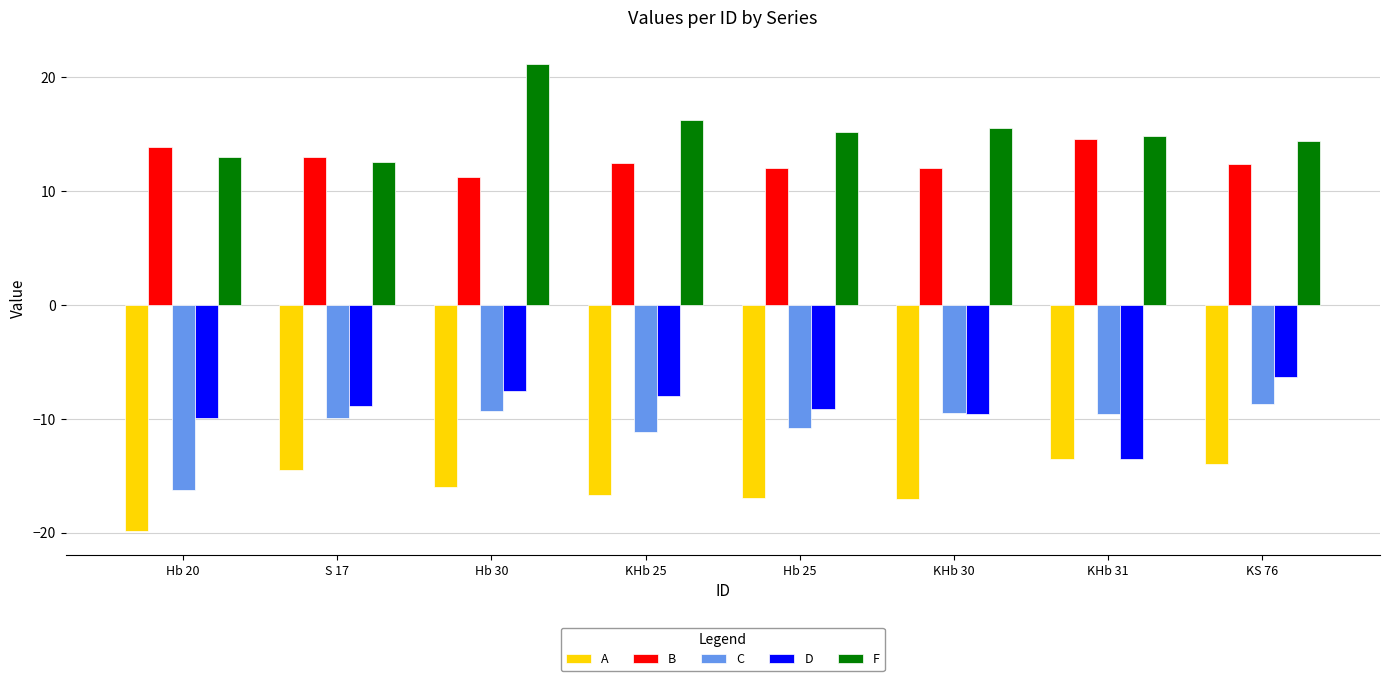

What is the difference between the highest and lowest values at S 17?

27.4